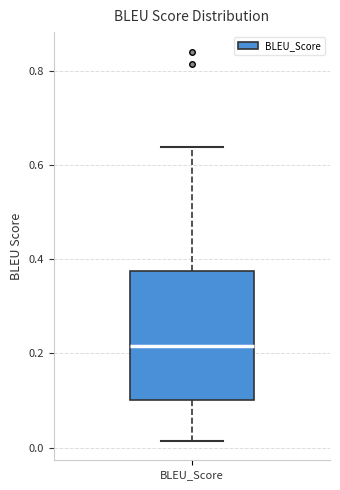

Transcribe this box plot: give where the median line is, the range the box spans, and where the two whiskers end, as read against the y-axis. The values are not printed on the chart, so give them approximately, as read against the axis.

median 0.22, box 0.10 to 0.38, whiskers 0.02 to 0.64